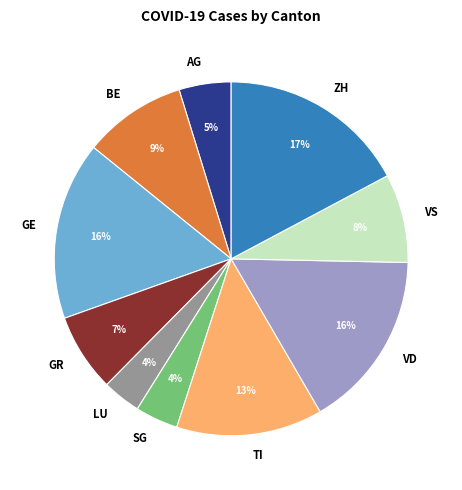

To the nearest percent, what is the average slice percentage?

10%